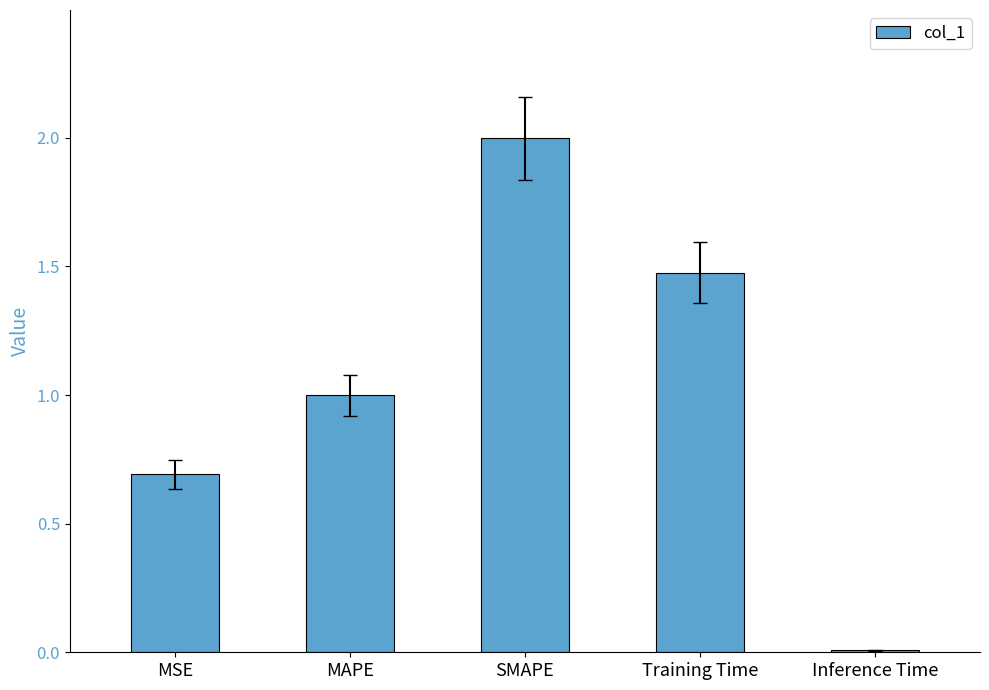

What is the maximum value shown in the chart?

2.0